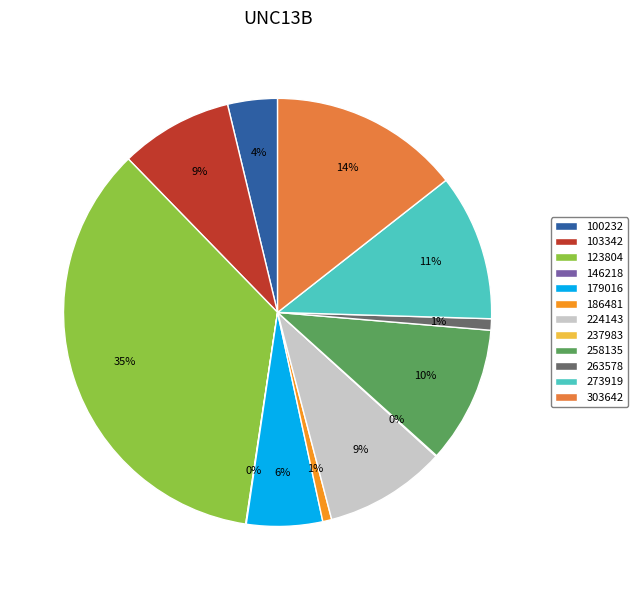

Does 179016 represent more than half of the total?

No